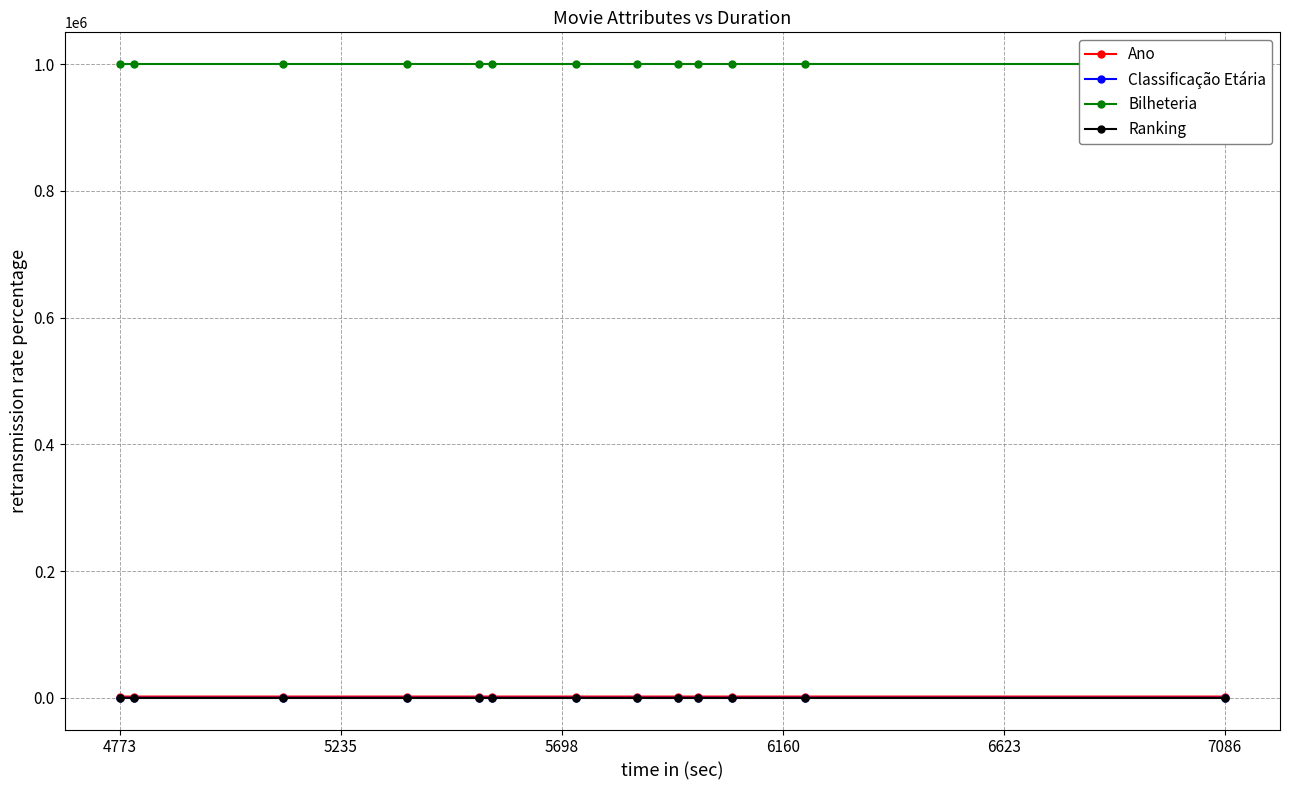

At which label does Classificação Etária first exceed 14?

4773